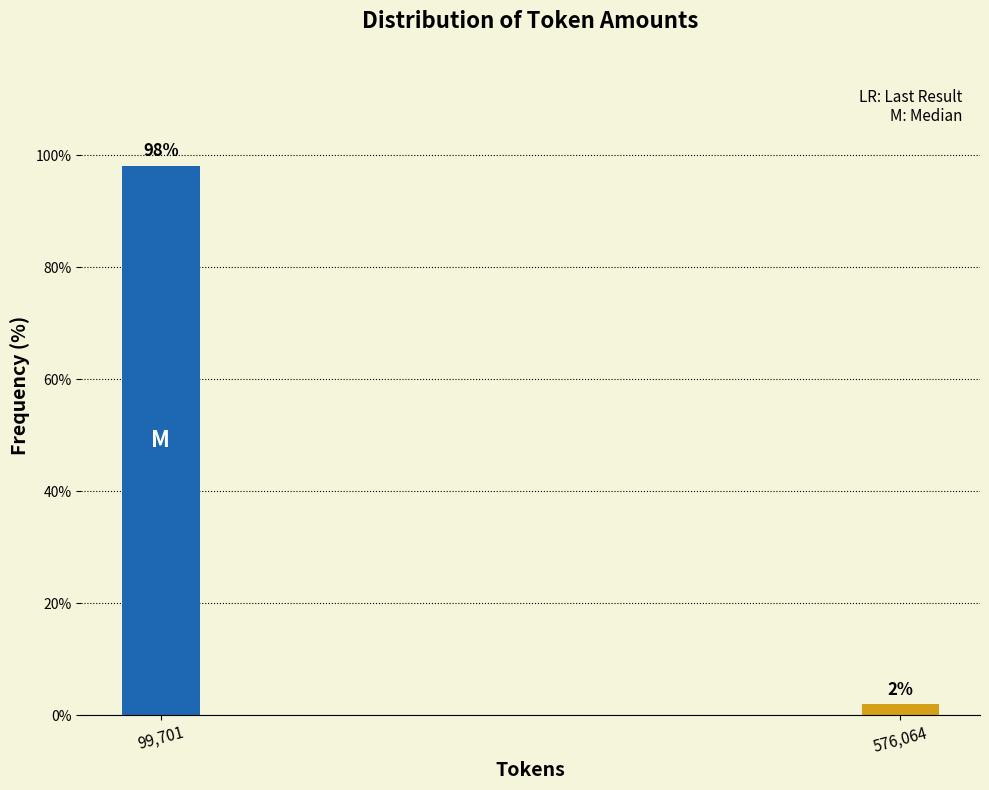

Is it true that the value at 99,701 is 98.1?

True